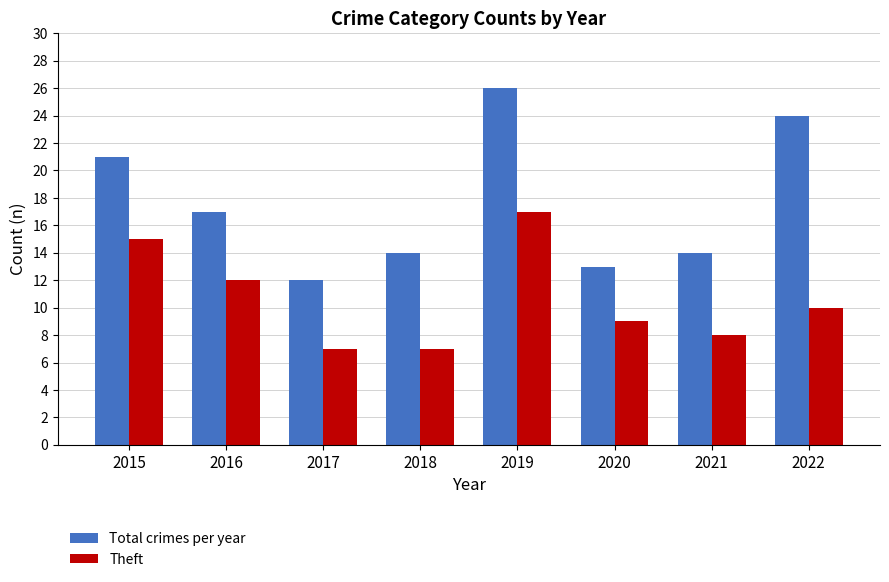

What is the average value of the Theft series?

11